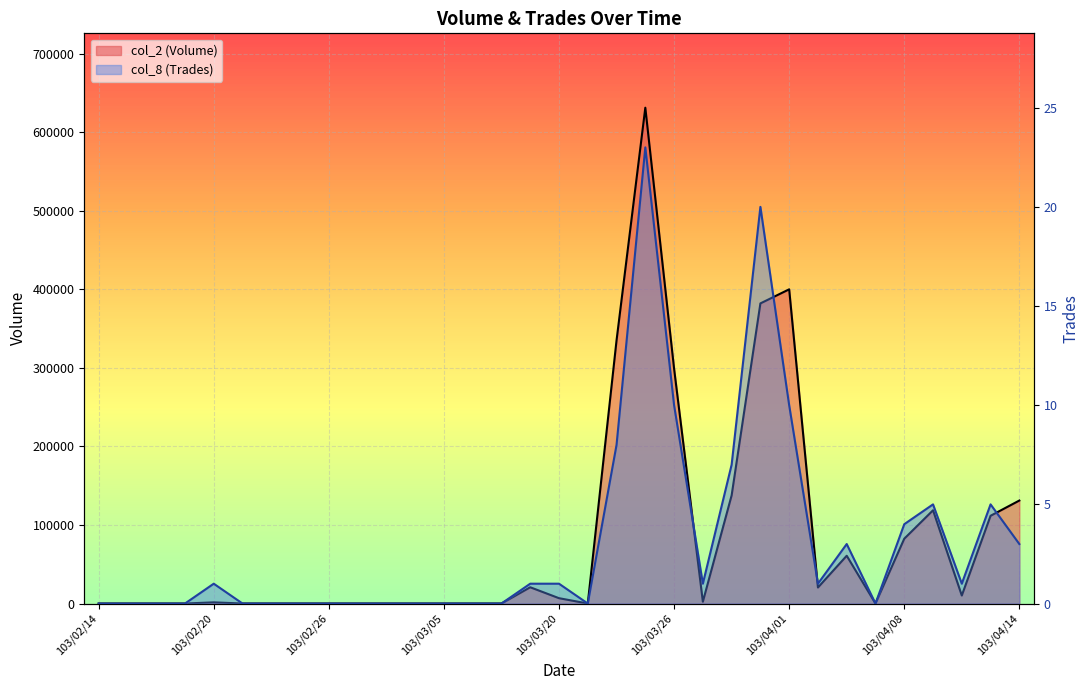

In col_8 (Trades), how many points are higher than both neighbors (excluding endpoints)?

6